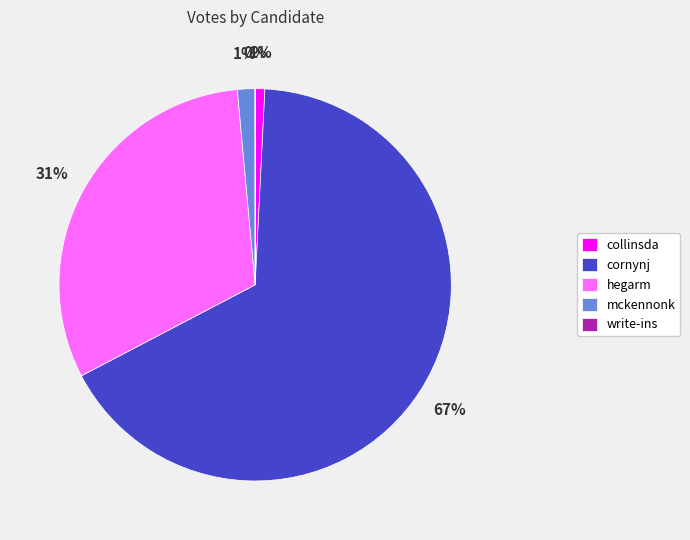

The hegarm slice represents 42% of the pie. True or false?

False